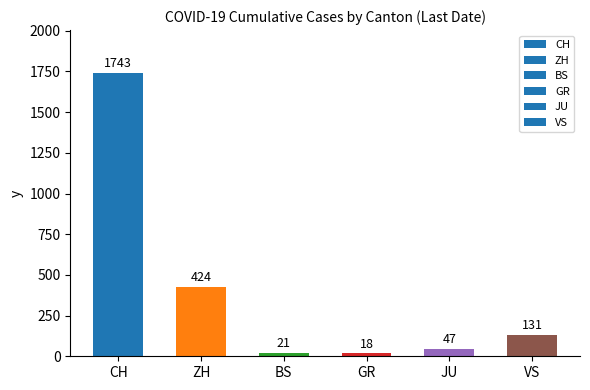

What is the sum of all values?

2384